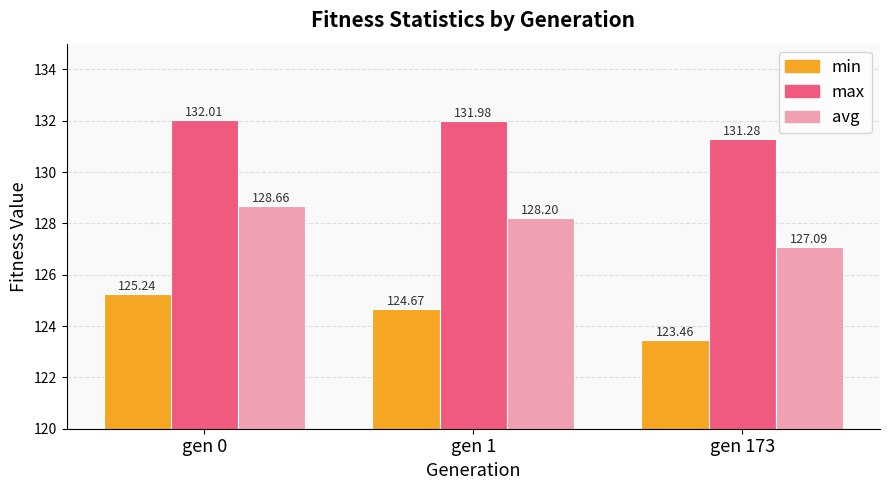

What is the value of the max bar at the 3rd from the left?

131.3